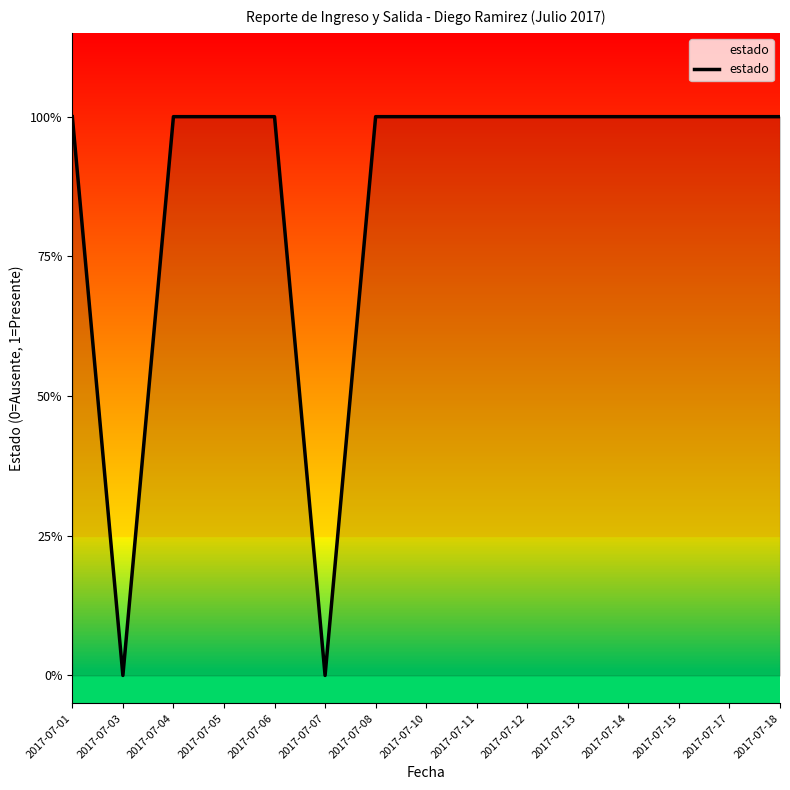

What is the value of the 1st point from the left?

1